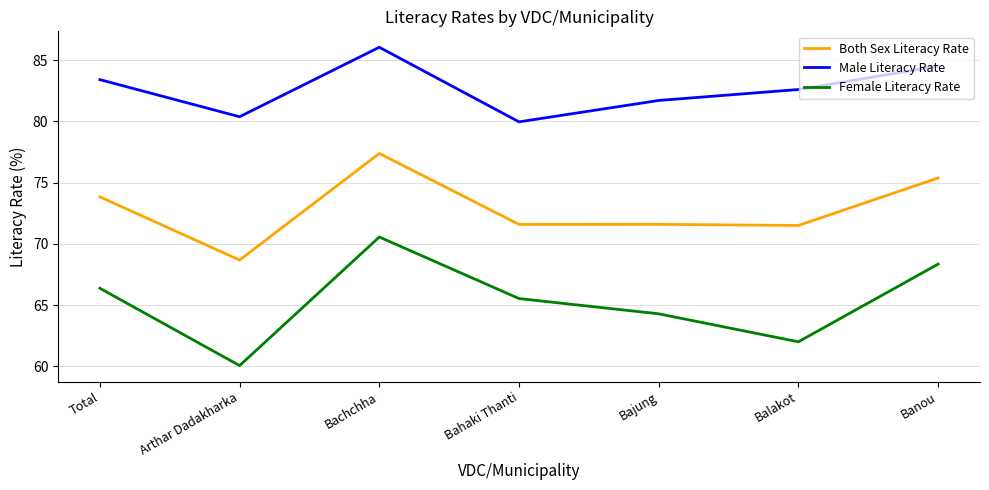

How many interior local valleys does the Female Literacy Rate series have?

2